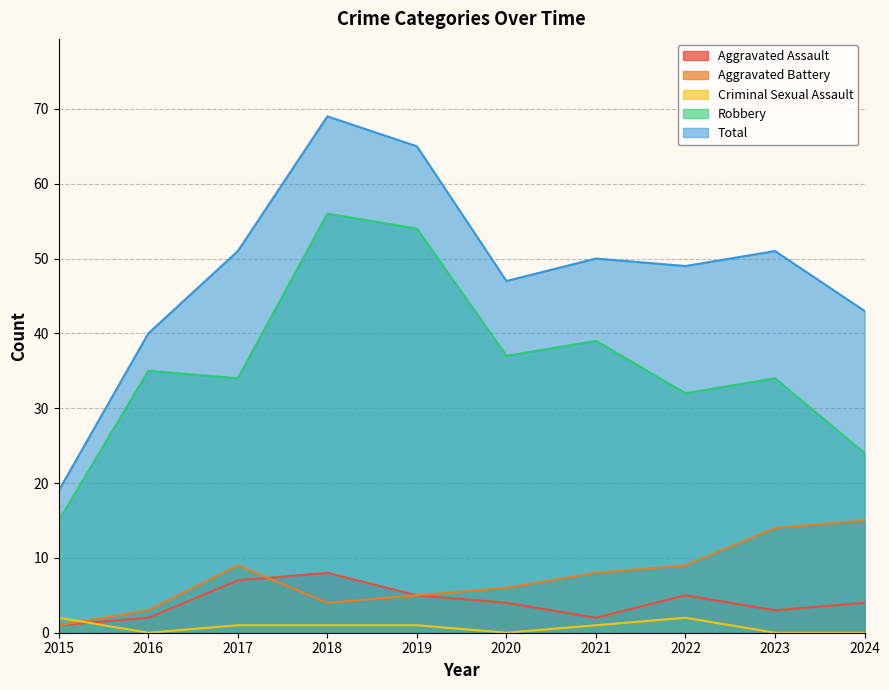

What is the spread (max minus min) of values at 2023?

51